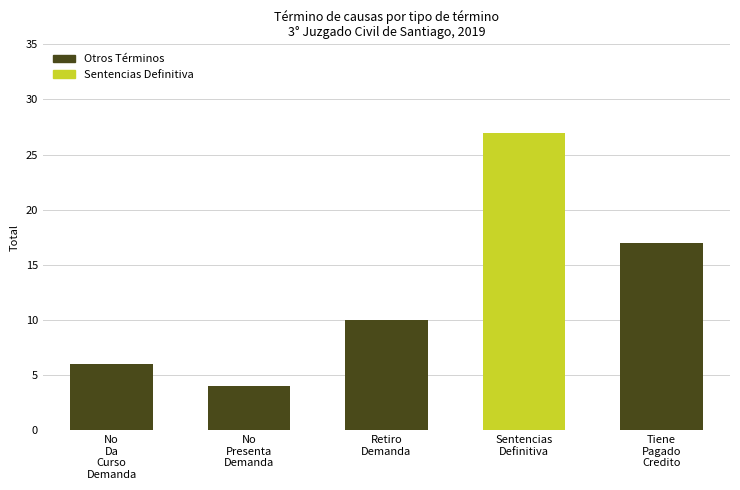

The value of Otros Términos at Tiene
Pagado
Credito is 17. True or false?

True